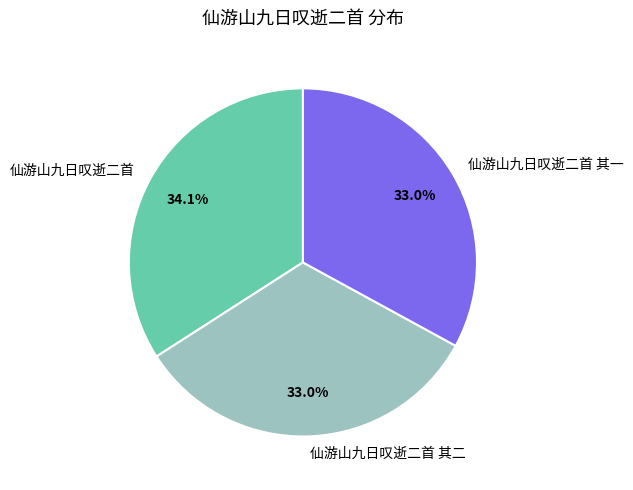

The 仙游山九日叹逝二首 slice represents 34% of the pie. True or false?

True